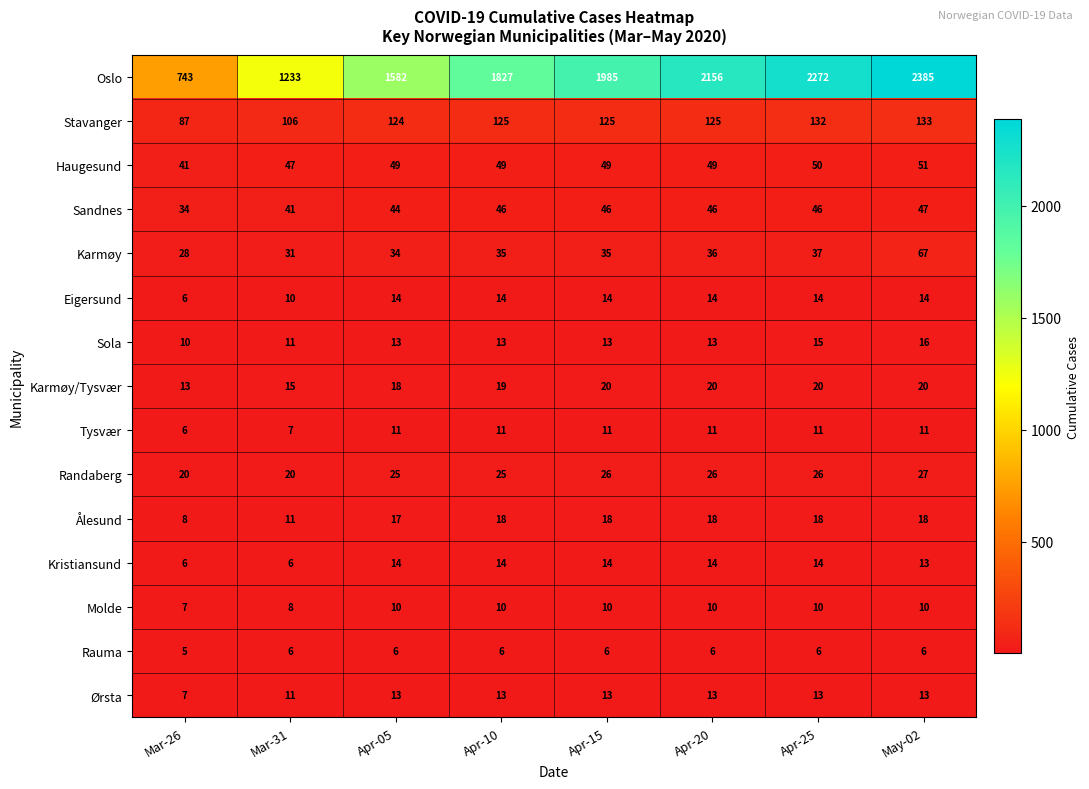

Which series has the widest spread of values?

Oslo